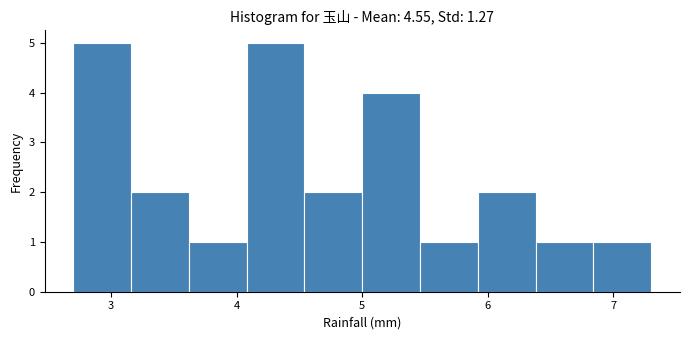

How tall is the bar that spans 6.38 to 6.84 on the x-axis? Neither the bar edges nor the heights are printed on the chart, so give them approximately, as read against the axes.

1